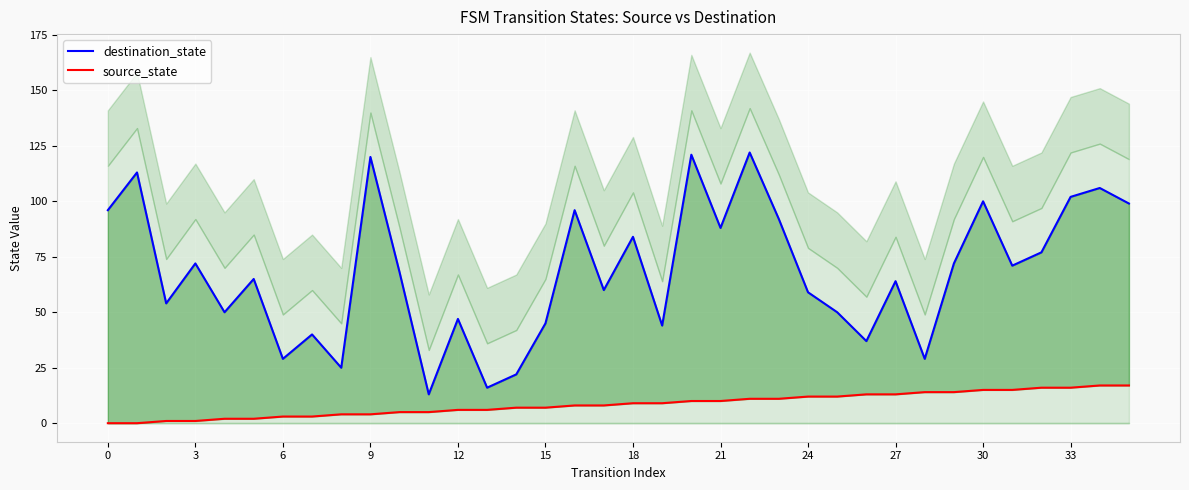

What is the difference between the second highest and second lowest values in the source_state series?

17